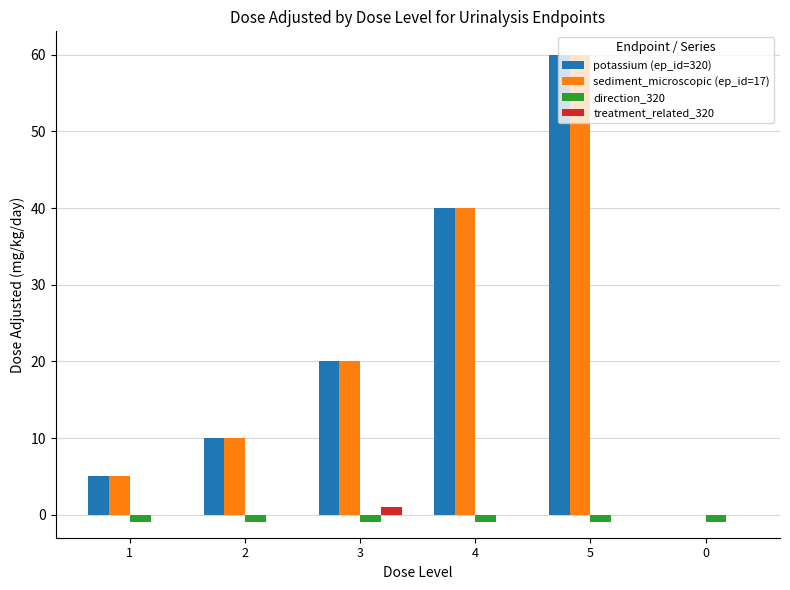

Reading right to left, extract all data points from this chart.

potassium (ep_id=320): 0	60	40	20	10	5
sediment_microscopic (ep_id=17): 0	60	40	20	10	5
direction_320: -1	-1	-1	-1	-1	-1
treatment_related_320: 0	0	0	1	0	0